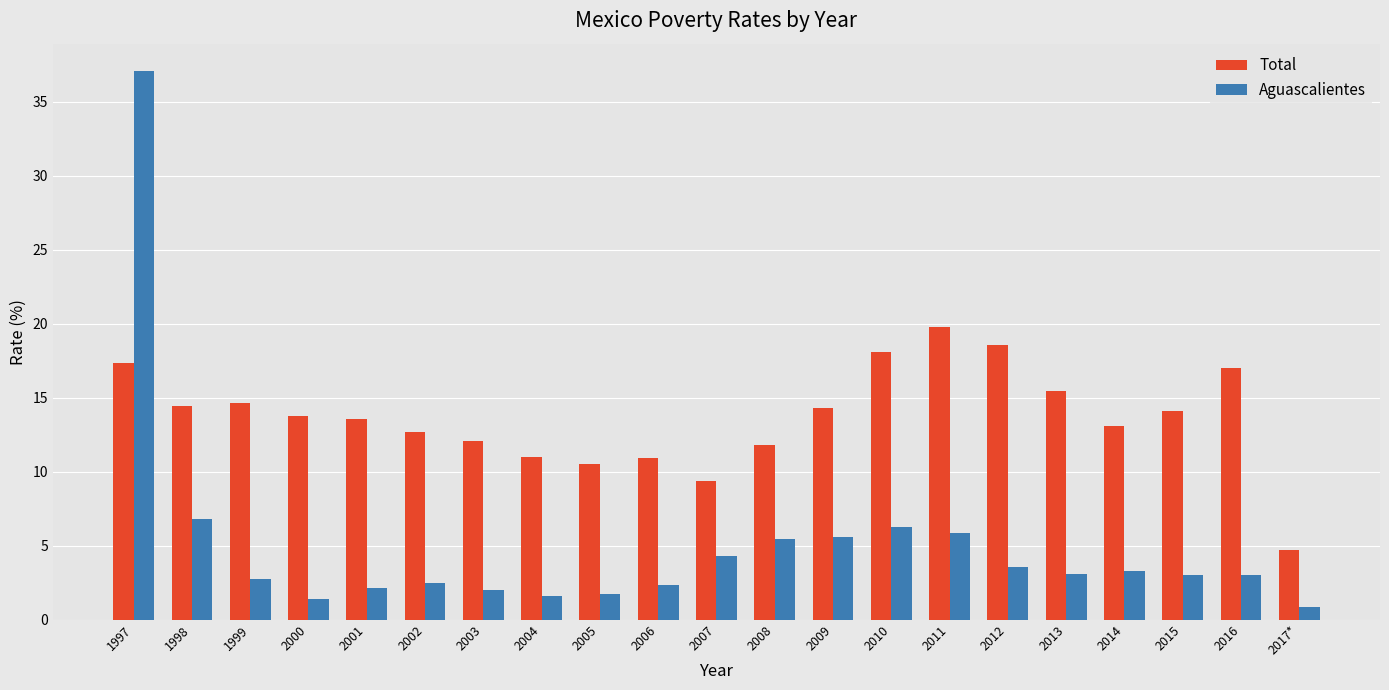

What is the total value across all series at 2007?

13.7